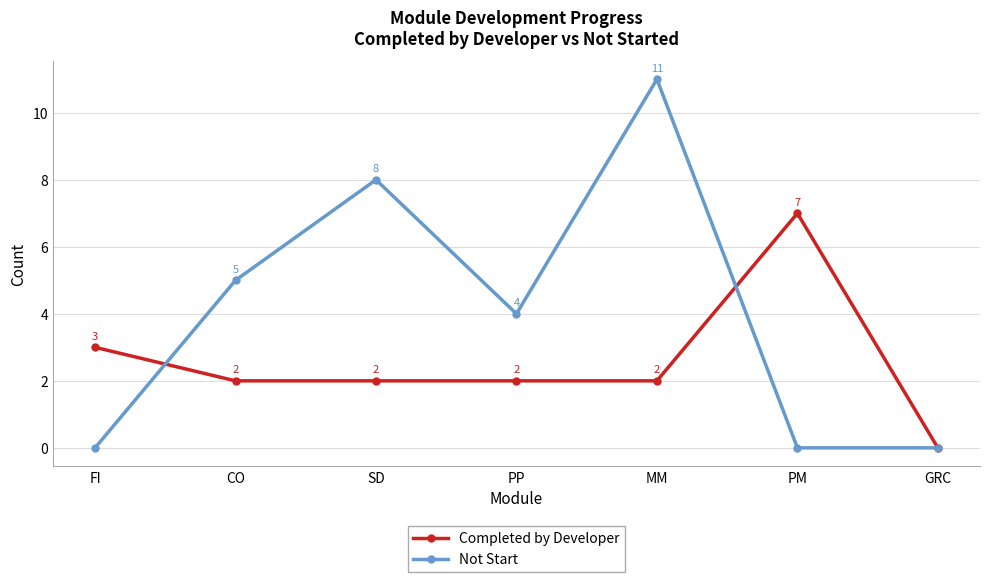

What is the difference between the Completed by Developer values at MM and PM?

5